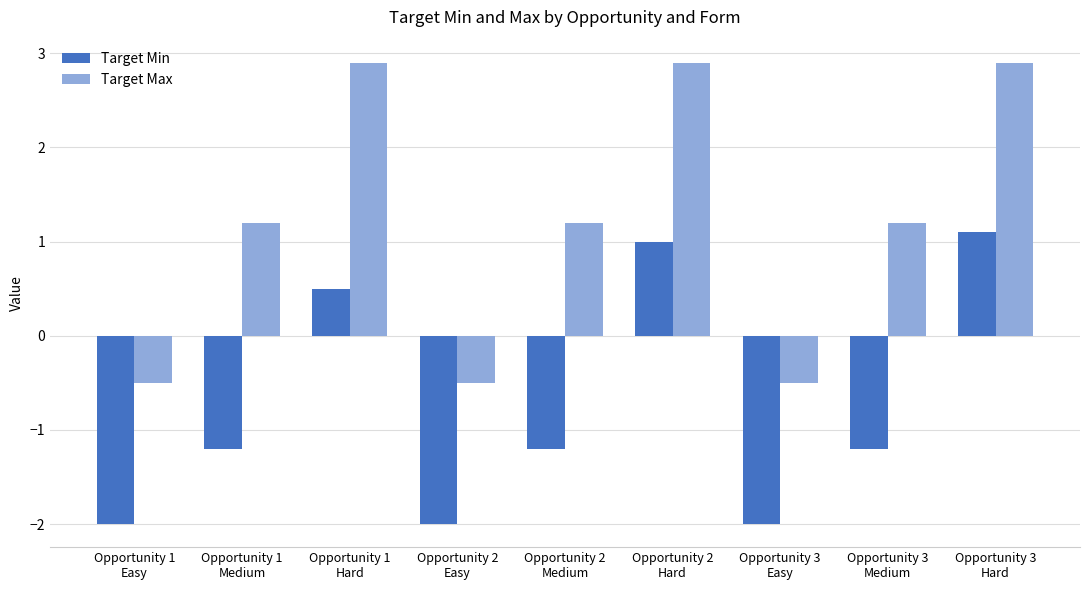

Are the bars grouped side by side (vs. stacked)?

Yes